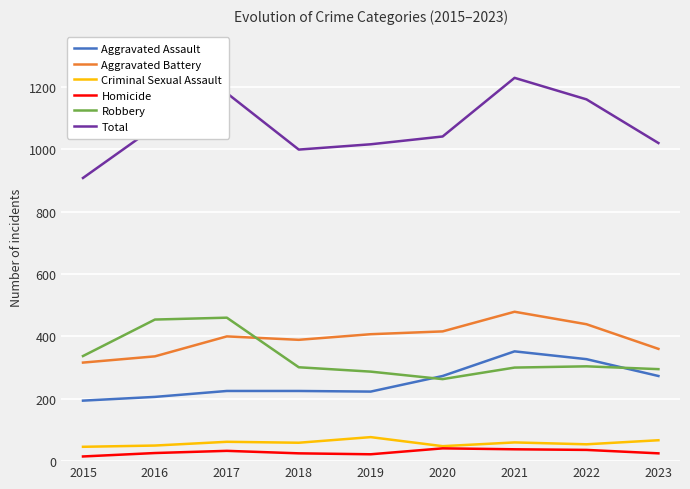

What is the smallest value displayed?

15